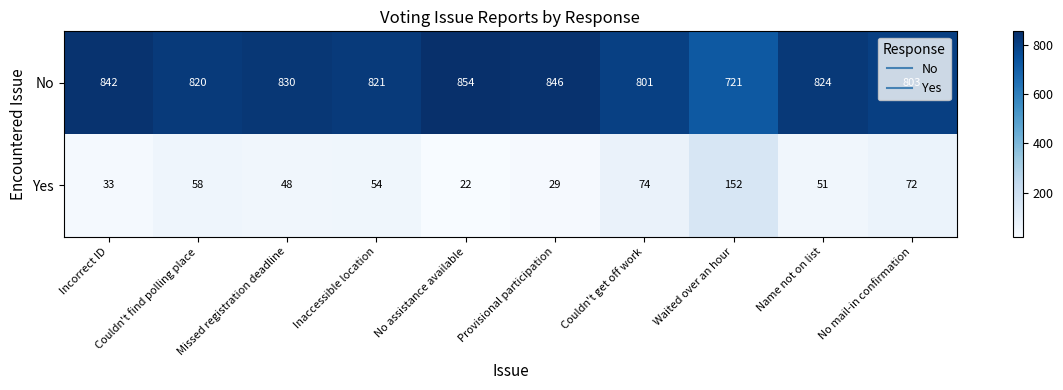

What is the spread (max minus min) of values at Waited over an hour?

569